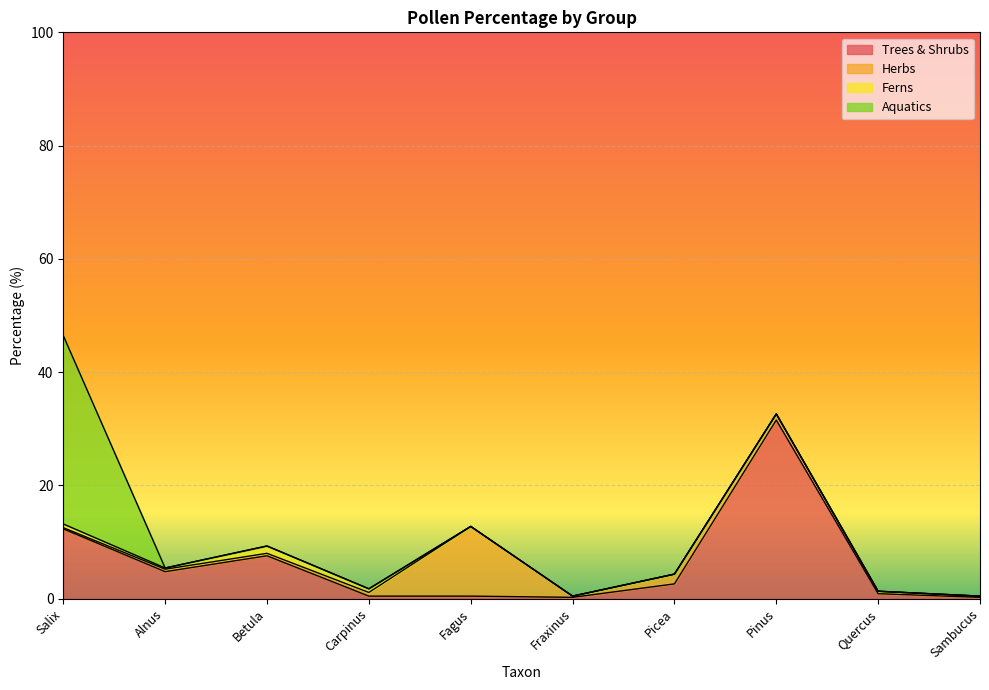

What is the average value of the Trees & Shrubs series?

6.1